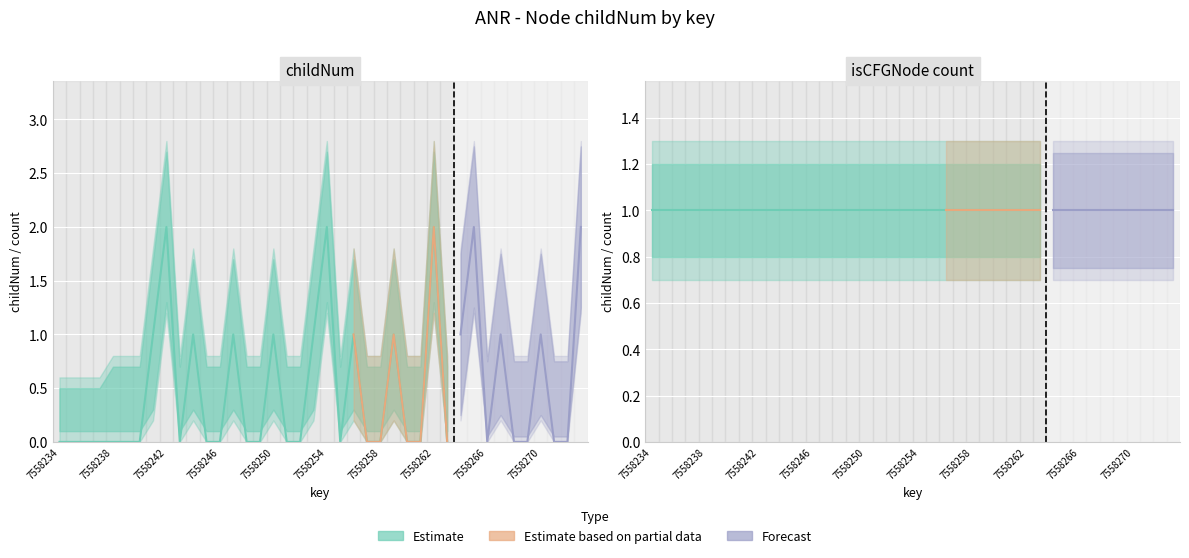

What is the difference between the maximum and second lowest values in the childNum series?

2